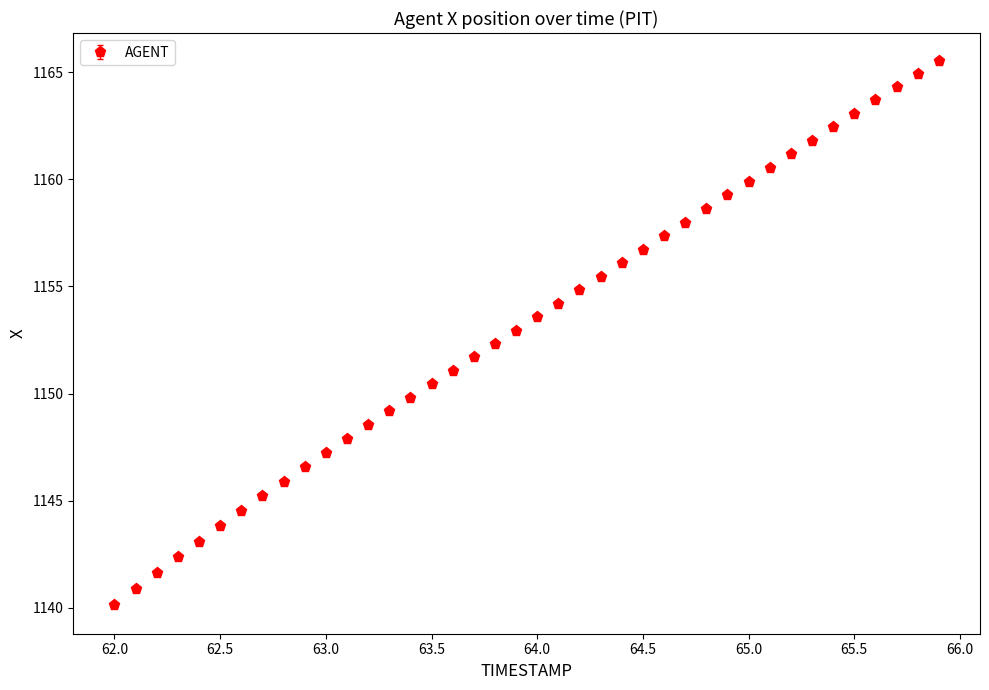

What is the value of the 28th point from the left?

1158.0